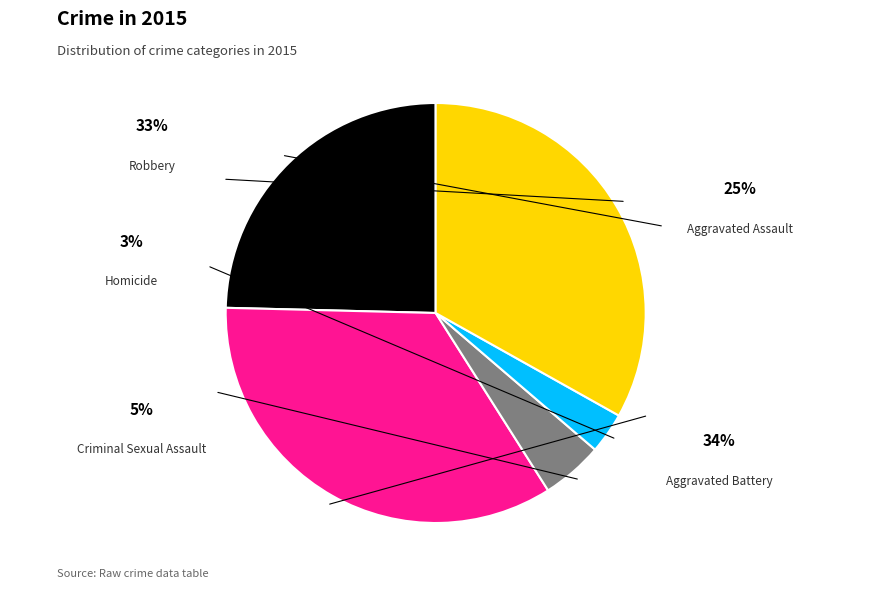

Is there any slice that represents more than half of the pie?

No